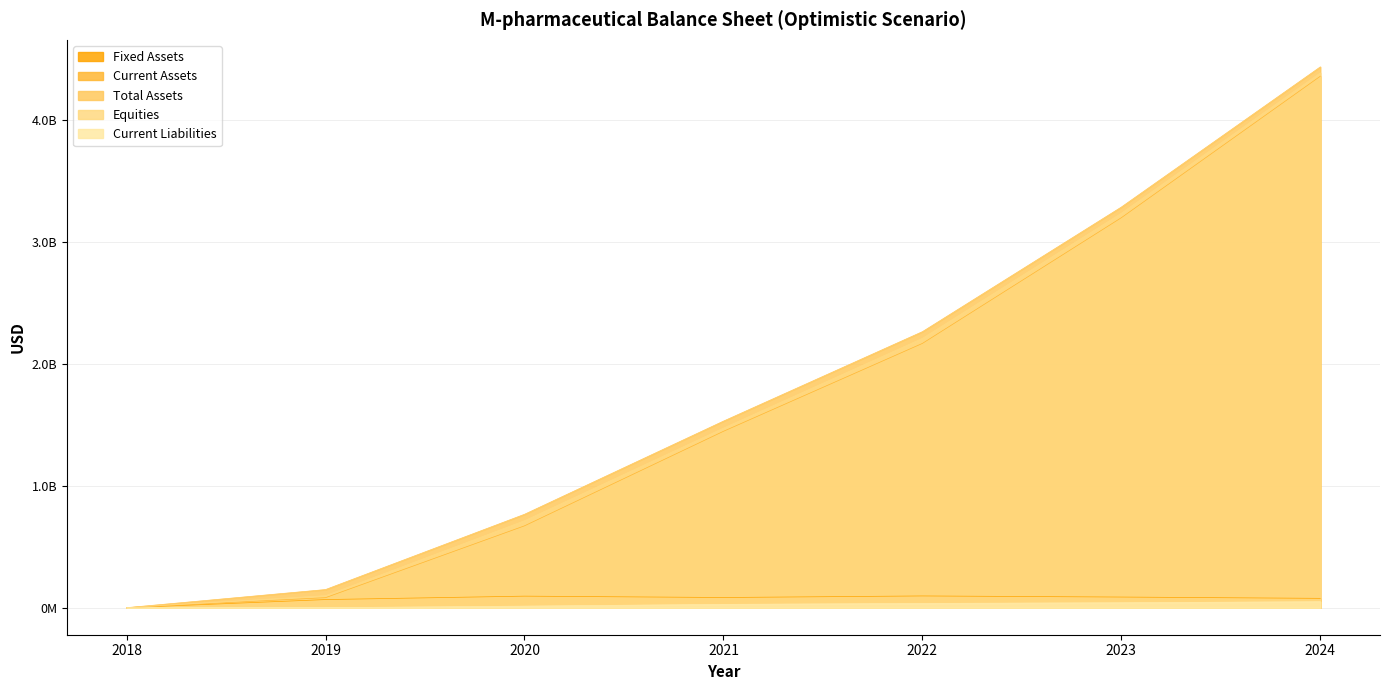

Which series has the widest spread of values?

Total Assets